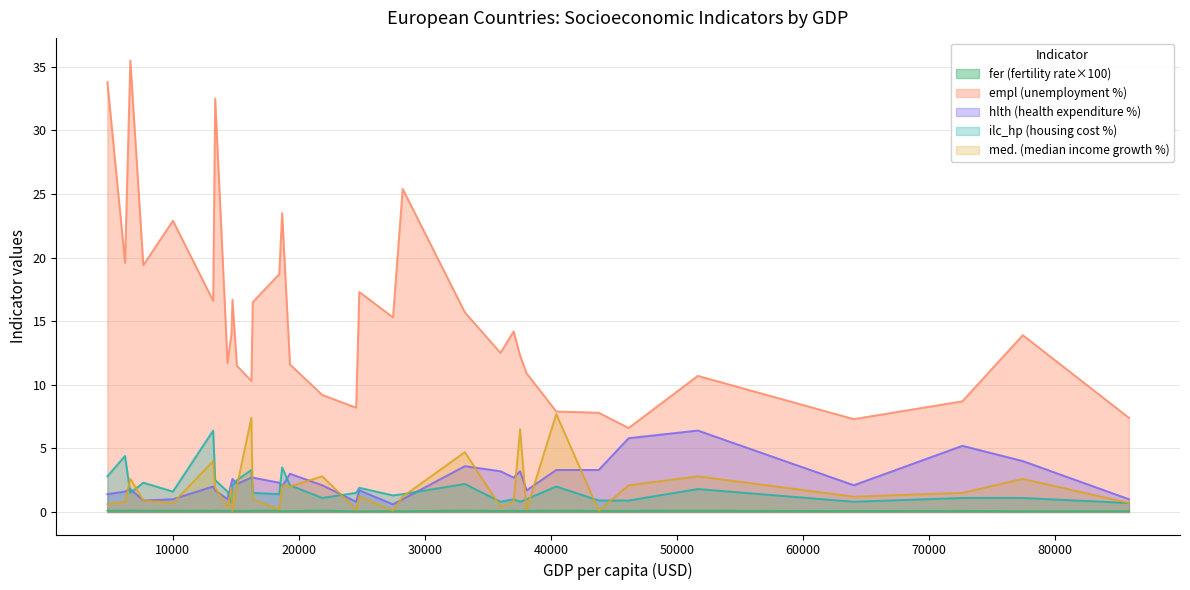

Which series has the largest total across all categories?

empl (unemployment %)